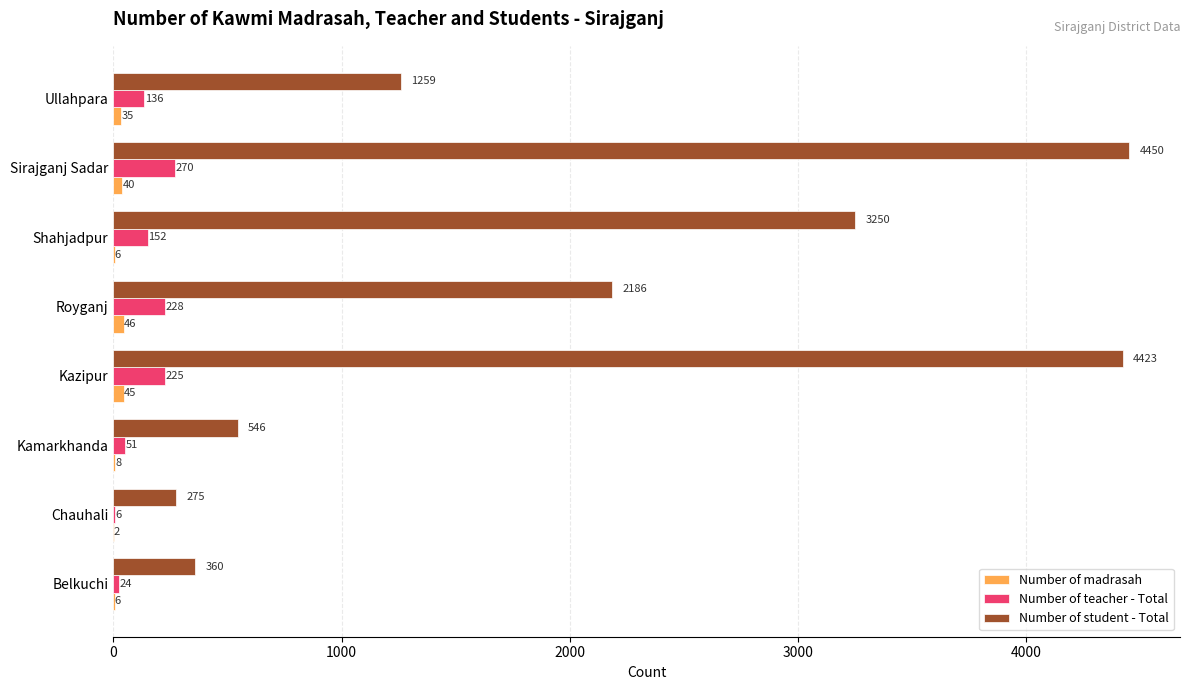

Where is Number of teacher - Total nearest to the value 138?

Ullahpara